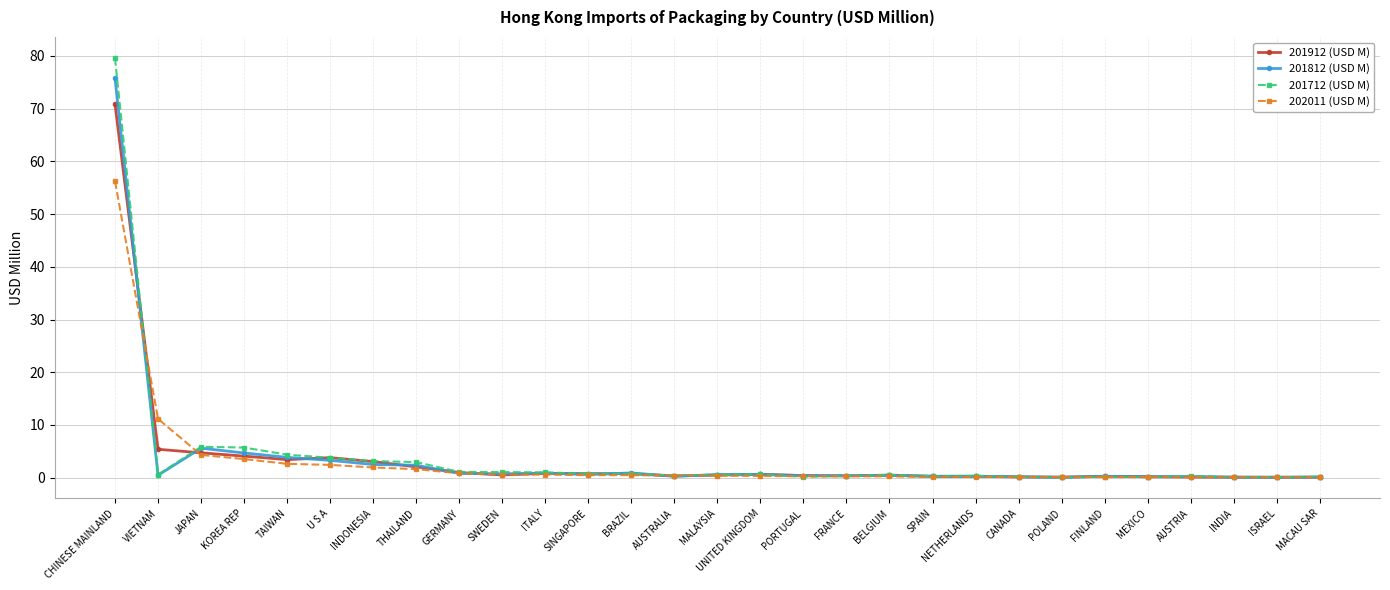

Rank the series by their maximum value, from highest to lowest.

201712 (USD M), 201812 (USD M), 201912 (USD M), 202011 (USD M)